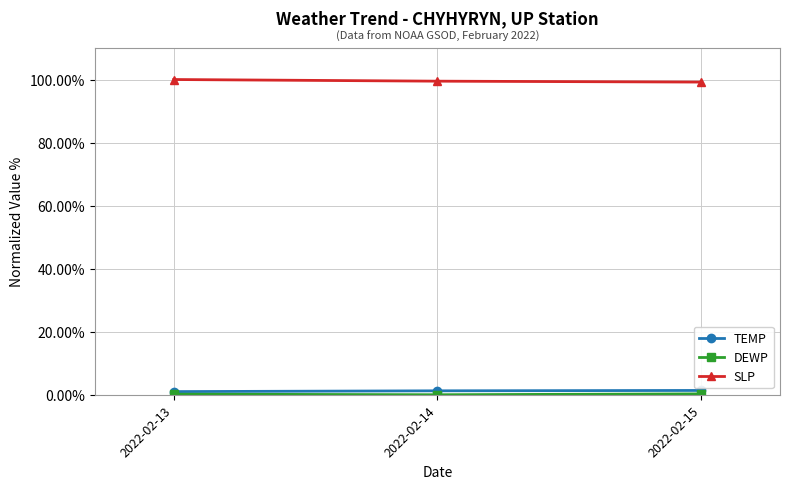

What is the maximum value for SLP?

100.0